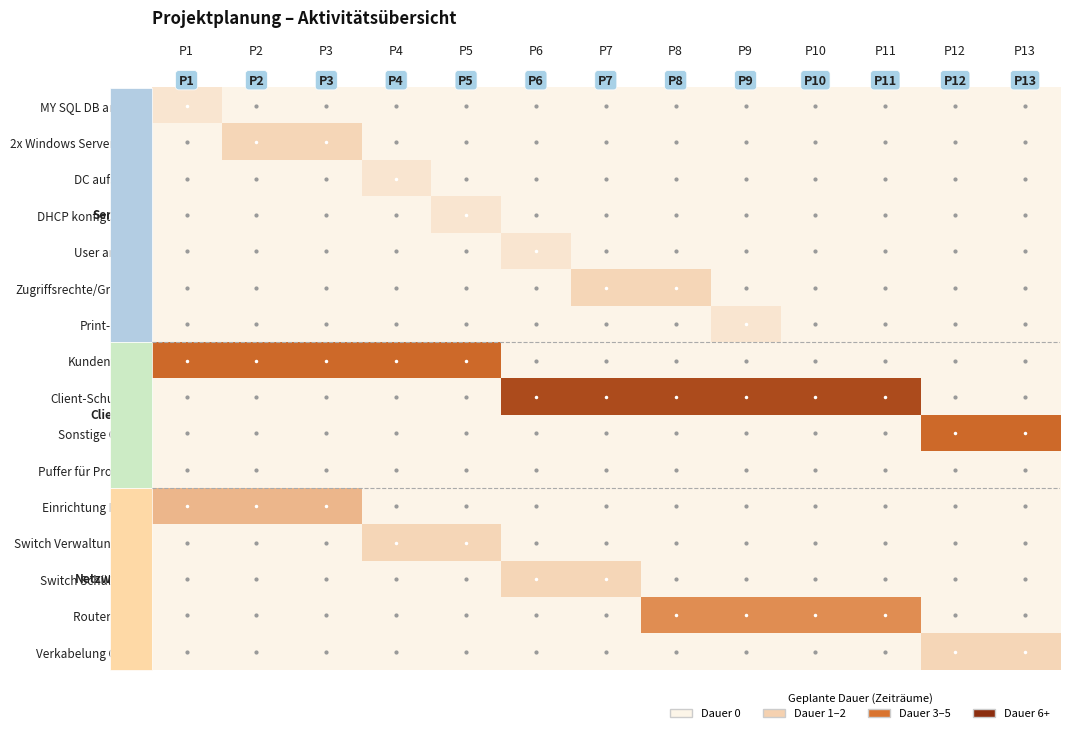

Reading left to right, extract all data points from this chart.

MY SQL DB anlegen: P1=1	P2=0	P3=0	P4=0	P5=0	P6=0	P7=0	P8=0	P9=0	P10=0	P11=0	P12=0	P13=0
2x Windows Server (VMs): P1=0	P2=2	P3=2	P4=0	P5=0	P6=0	P7=0	P8=0	P9=0	P10=0	P11=0	P12=0	P13=0
DC aufsetzen: P1=0	P2=0	P3=0	P4=1	P5=0	P6=0	P7=0	P8=0	P9=0	P10=0	P11=0	P12=0	P13=0
DHCP konfigurieren: P1=0	P2=0	P3=0	P4=0	P5=1	P6=0	P7=0	P8=0	P9=0	P10=0	P11=0	P12=0	P13=0
User anlegen: P1=0	P2=0	P3=0	P4=0	P5=0	P6=1	P7=0	P8=0	P9=0	P10=0	P11=0	P12=0	P13=0
Zugriffsrechte/Gruppen: P1=0	P2=0	P3=0	P4=0	P5=0	P6=0	P7=2	P8=2	P9=0	P10=0	P11=0	P12=0	P13=0
Print-Server: P1=0	P2=0	P3=0	P4=0	P5=0	P6=0	P7=0	P8=0	P9=1	P10=0	P11=0	P12=0	P13=0
Kundenfragen: P1=5	P2=5	P3=5	P4=5	P5=5	P6=0	P7=0	P8=0	P9=0	P10=0	P11=0	P12=0	P13=0
Client-Schulleiter: P1=0	P2=0	P3=0	P4=0	P5=0	P6=6	P7=6	P8=6	P9=6	P10=6	P11=6	P12=0	P13=0
Sonstige Clients: P1=0	P2=0	P3=0	P4=0	P5=0	P6=0	P7=0	P8=0	P9=0	P10=0	P11=0	P12=5	P13=5
Puffer für Probleme: P1=0	P2=0	P3=0	P4=0	P5=0	P6=0	P7=0	P8=0	P9=0	P10=0	P11=0	P12=0	P13=0
Einrichtung Router: P1=3	P2=3	P3=3	P4=0	P5=0	P6=0	P7=0	P8=0	P9=0	P10=0	P11=0	P12=0	P13=0
Switch Verwaltungsnetz: P1=0	P2=0	P3=0	P4=2	P5=2	P6=0	P7=0	P8=0	P9=0	P10=0	P11=0	P12=0	P13=0
Switch Schülernetz: P1=0	P2=0	P3=0	P4=0	P5=0	P6=2	P7=2	P8=0	P9=0	P10=0	P11=0	P12=0	P13=0
Router als AP: P1=0	P2=0	P3=0	P4=0	P5=0	P6=0	P7=0	P8=4	P9=4	P10=4	P11=4	P12=0	P13=0
Verkabelung Clients: P1=0	P2=0	P3=0	P4=0	P5=0	P6=0	P7=0	P8=0	P9=0	P10=0	P11=0	P12=2	P13=2